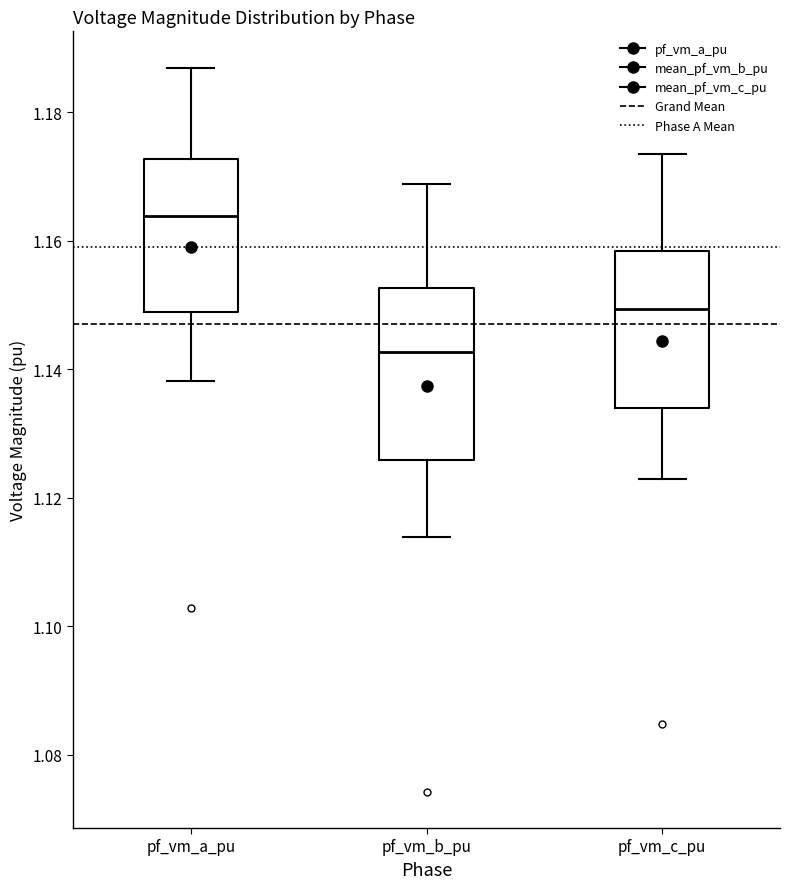

Where does the lower whisker of the box for pf_vm_b_pu end on the y-axis? The values are not printed on the chart, so give them approximately, as read against the axis.

1.114